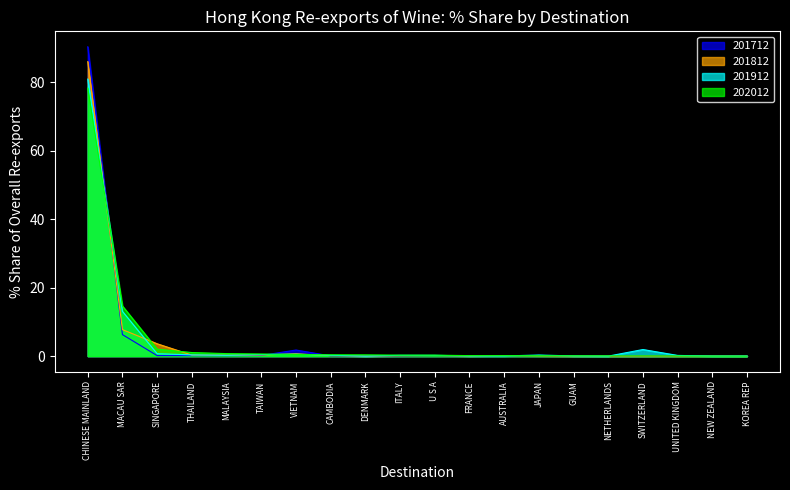

What is the difference between the second highest and second lowest values in the 202012 series?

14.6